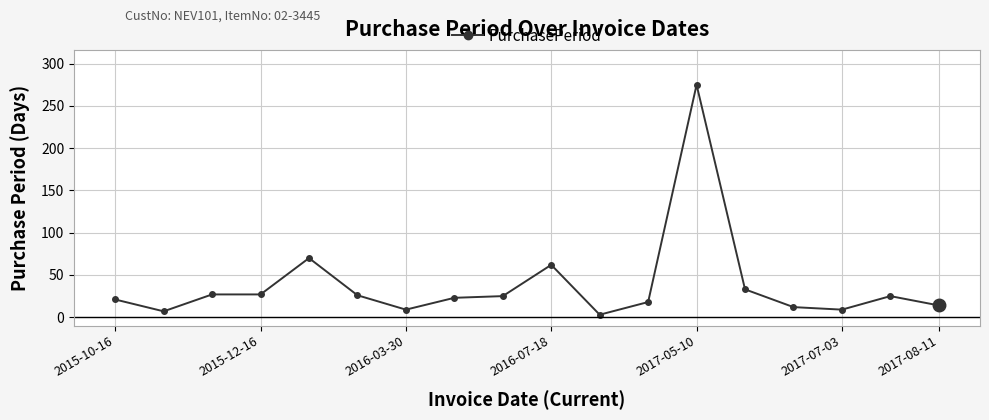

True or false: there are more than 2 points higher than both neighbors.

True